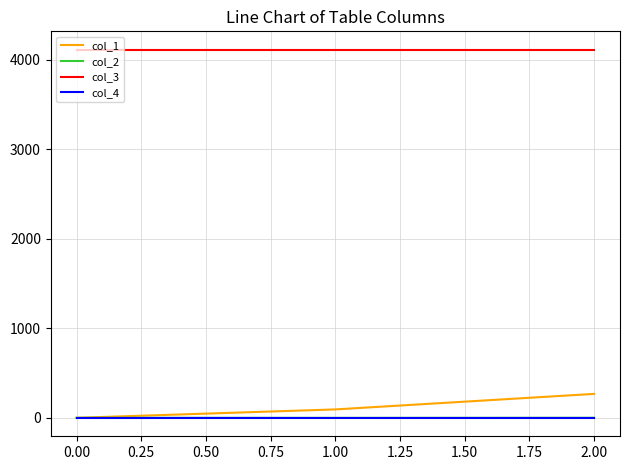

Count the col_2 values in the range 0 to 1.

2